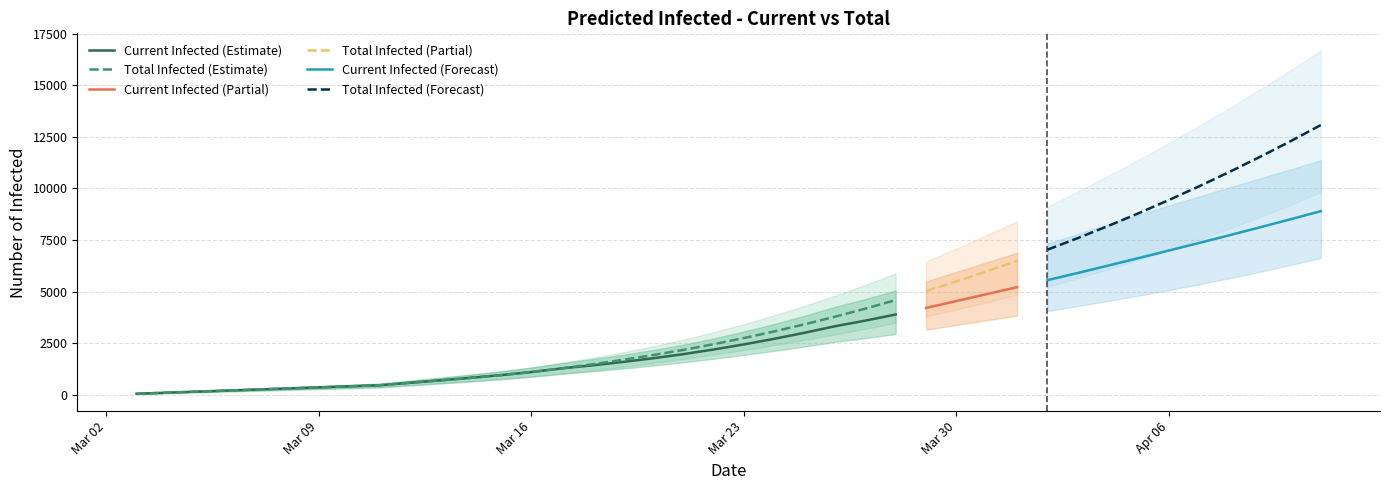

Is it true that current_infected_upper equals 1137 at 12?

True